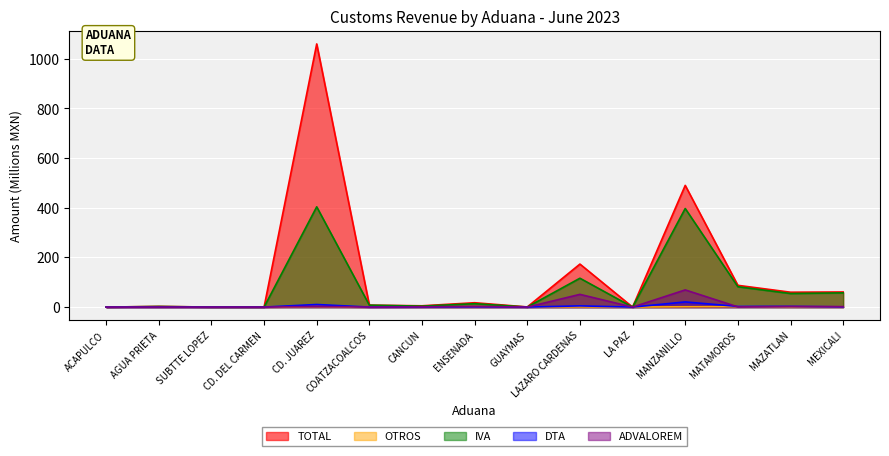

Read the TOTAL value at MAZATLAN.

59.9